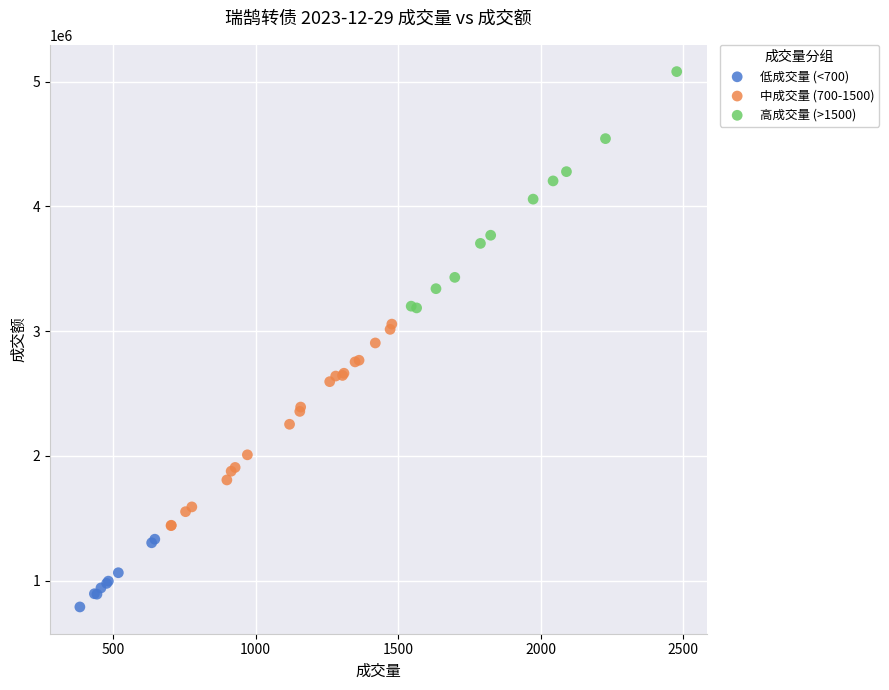

Which series contains the lowest Y value?

低成交量 (<700)